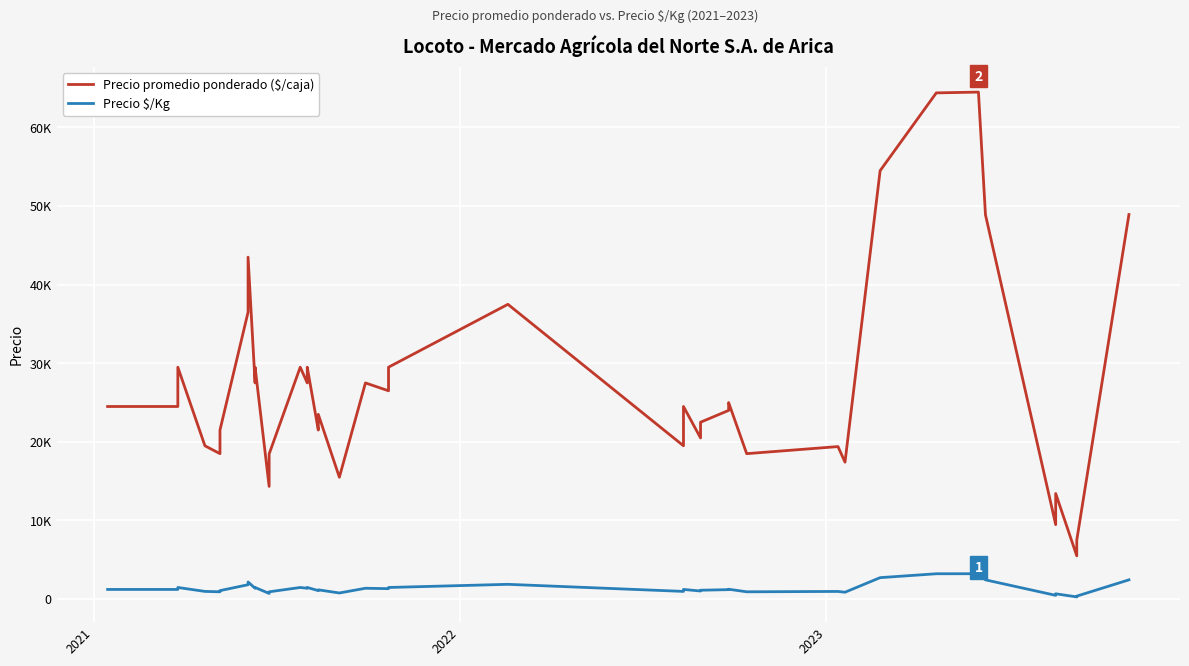

True or false: Precio $/Kg and Precio promedio ponderado ($/caja) cross at least once.

False